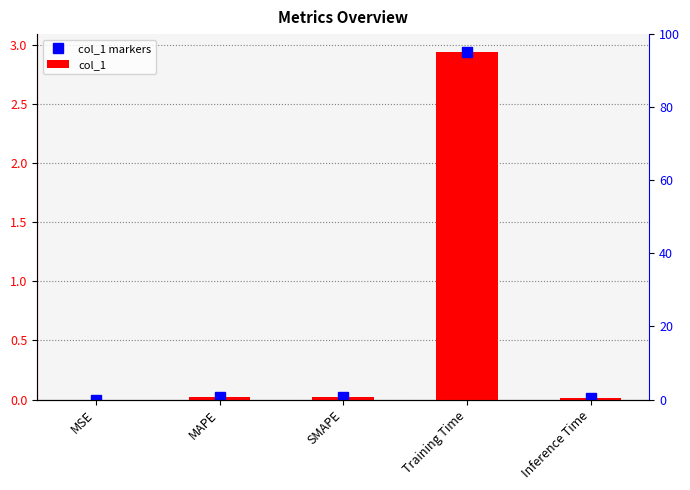

The value of col_1 markers at SMAPE is 0.0. True or false?

True